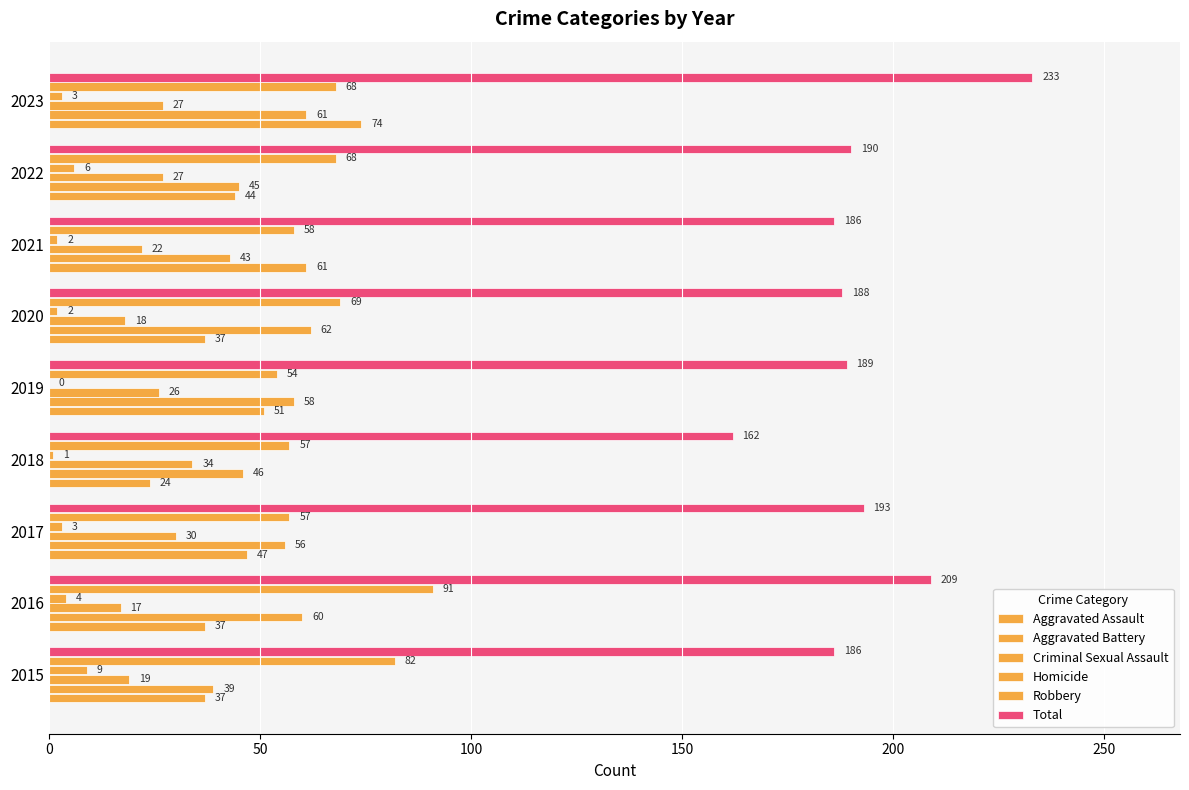

How many series are shown in this chart?

6